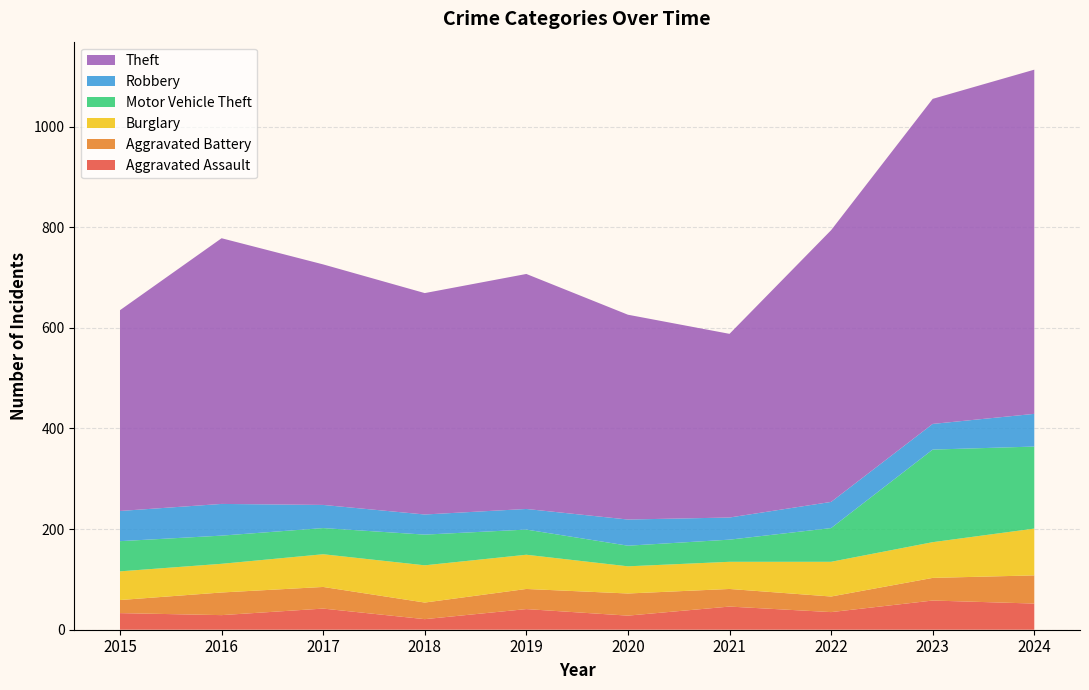

Reading left to right, what are all the values shown in this chart?

Aggravated Assault: 2015=33	2016=29	2017=42	2018=21	2019=41	2020=28	2021=46	2022=35	2023=58	2024=52
Aggravated Battery: 2015=26	2016=45	2017=43	2018=33	2019=40	2020=44	2021=35	2022=31	2023=45	2024=56
Burglary: 2015=57	2016=57	2017=65	2018=74	2019=68	2020=54	2021=54	2022=69	2023=71	2024=93
Motor Vehicle Theft: 2015=60	2016=56	2017=52	2018=61	2019=50	2020=41	2021=44	2022=67	2023=184	2024=163
Robbery: 2015=60	2016=63	2017=46	2018=40	2019=41	2020=52	2021=44	2022=52	2023=51	2024=65
Theft: 2015=399	2016=528	2017=478	2018=440	2019=467	2020=407	2021=365	2022=540	2023=646	2024=684